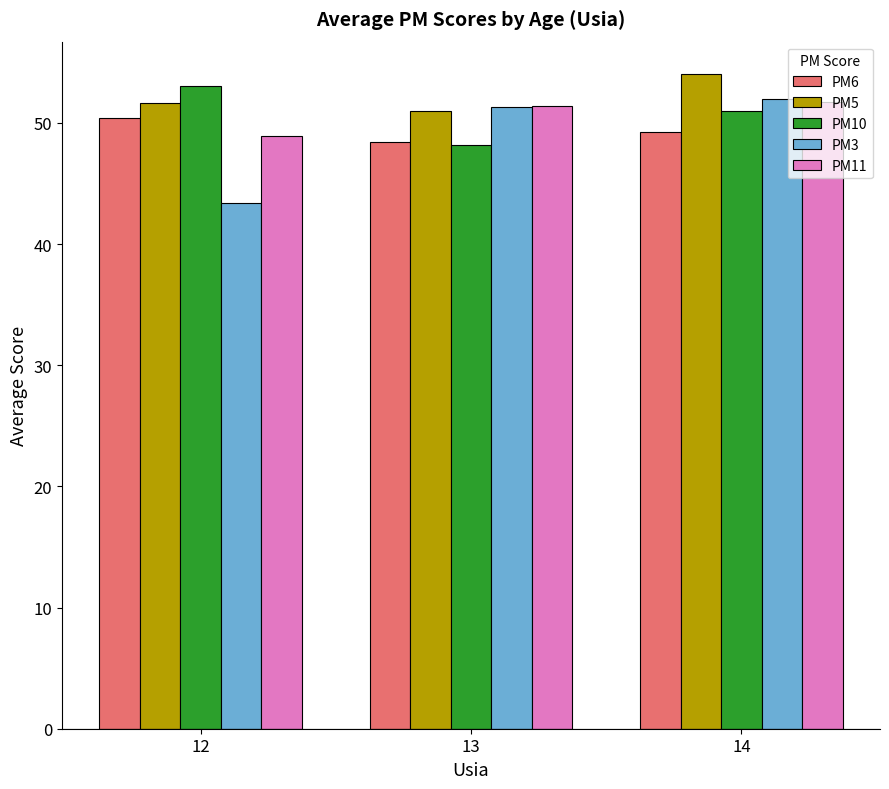

Is the value of PM5 at 12 greater than the value of PM11 at 12?

Yes